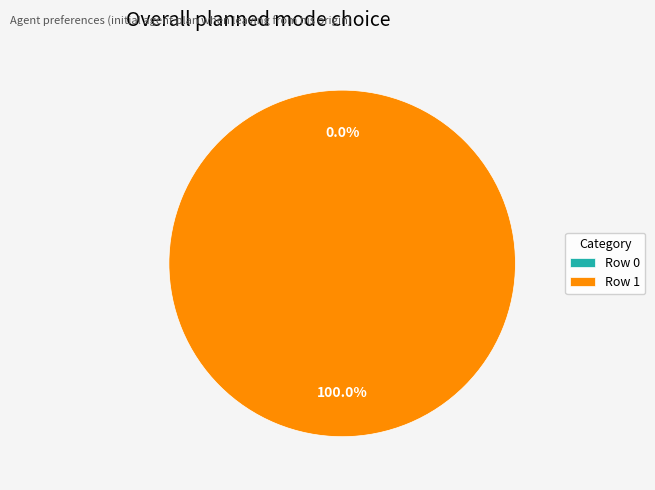

Does Row 1 account for over 50% of the chart?

Yes